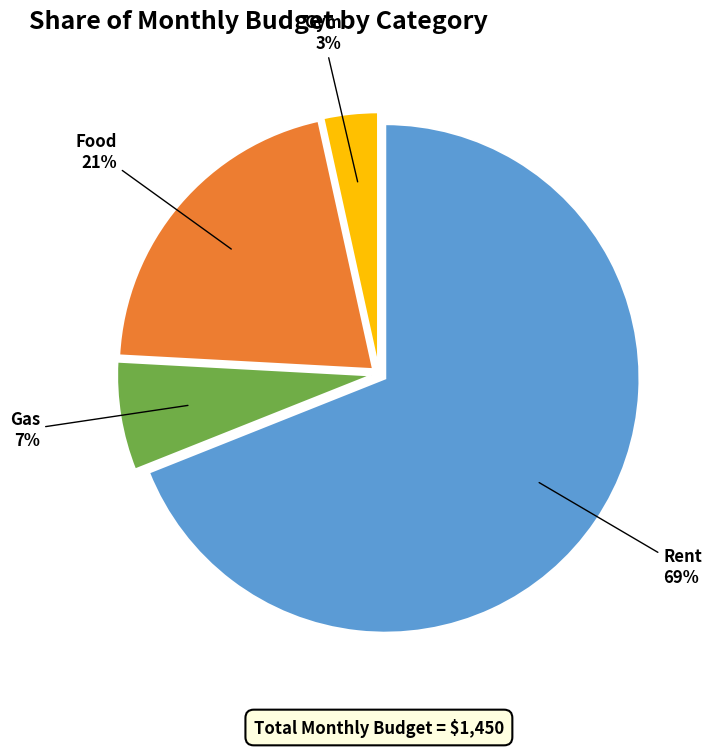

To the nearest percent, what is the difference between the largest and smallest slice percentages?

66%